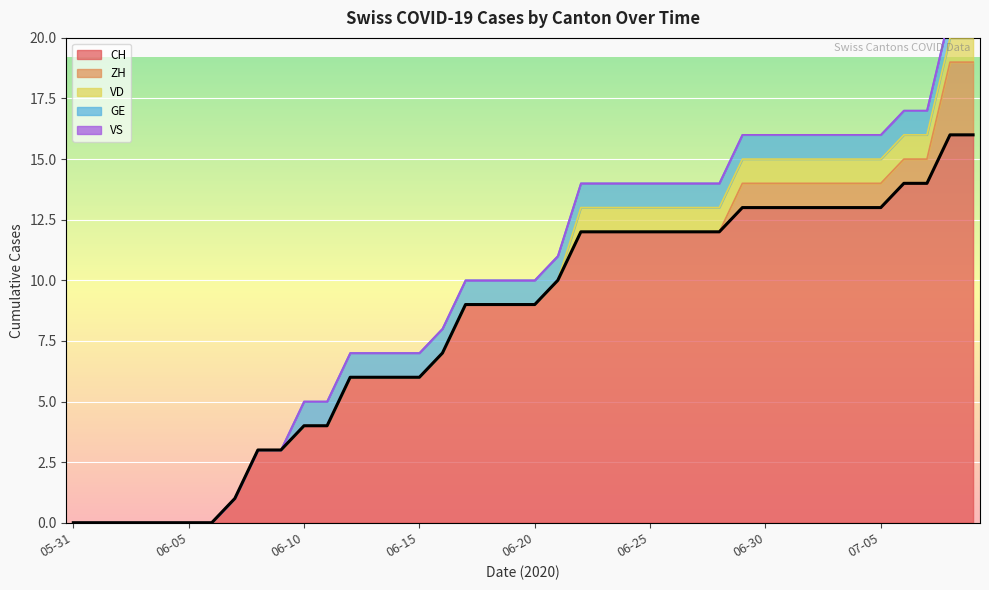

Which label corresponds to the smallest value in the chart?

2020-05-31